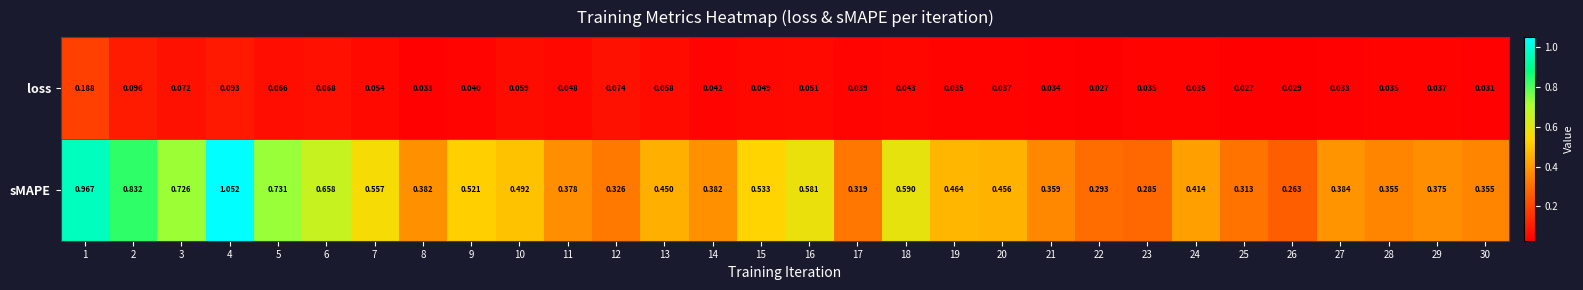

Between 1 and 21, which series saw the biggest shift?

sMAPE